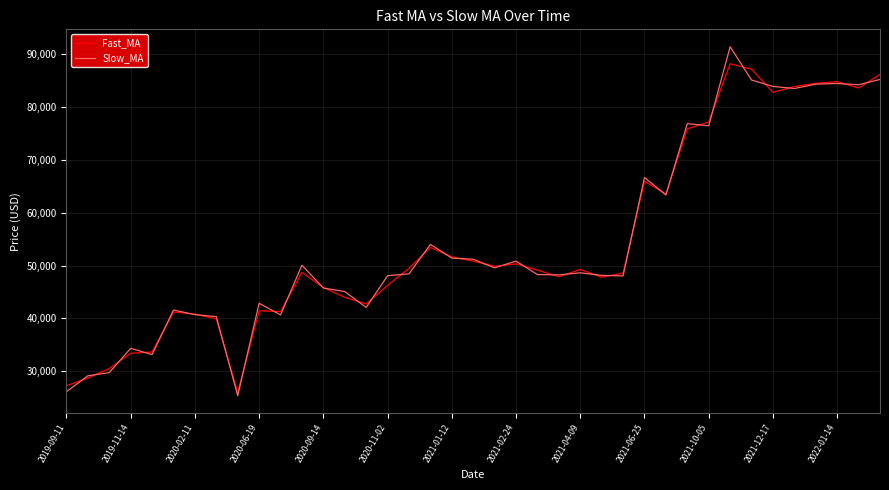

At how many categories does at least one series exceed 46436?

25